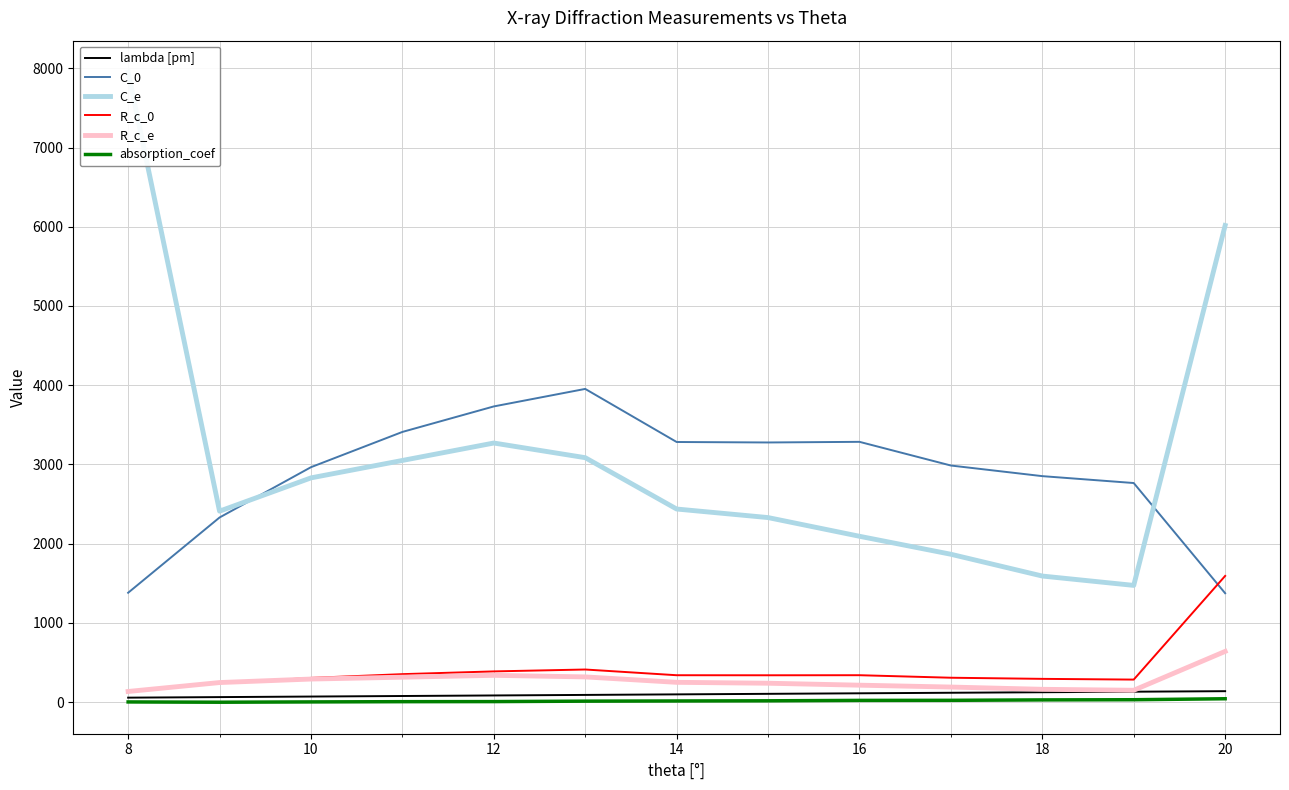

True or false: lambda [pm] and C_0 intersect in this chart.

False